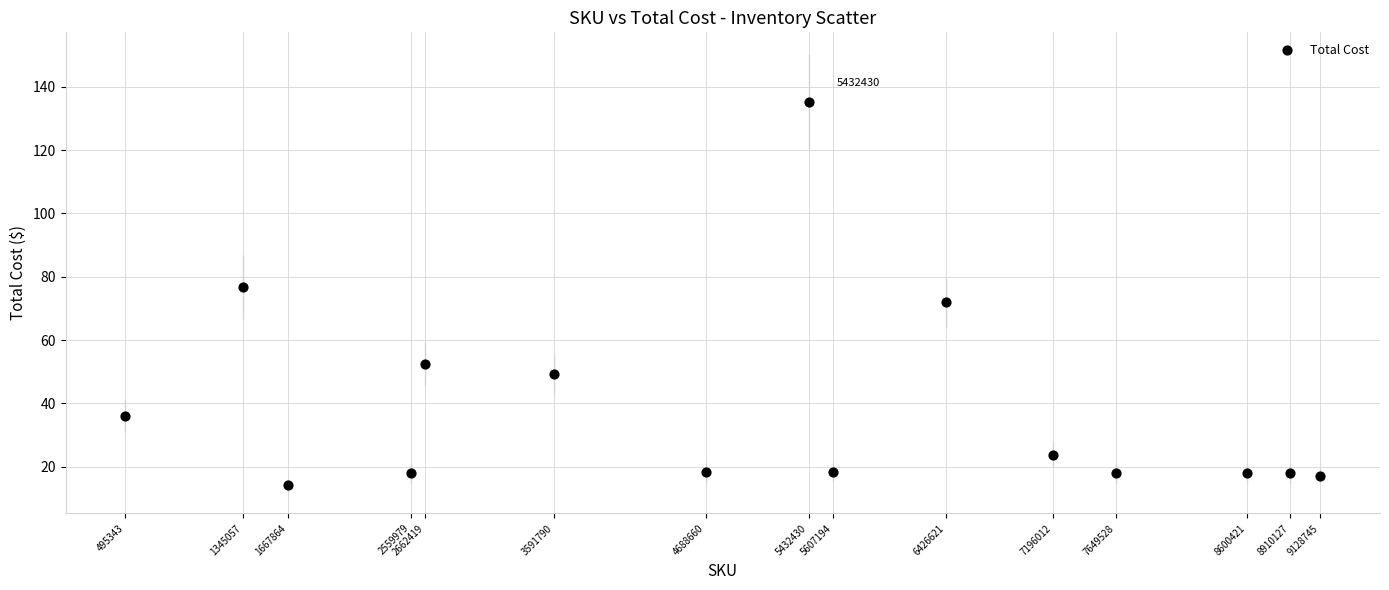

What is the range of X values (max minus min)?

8633402.0